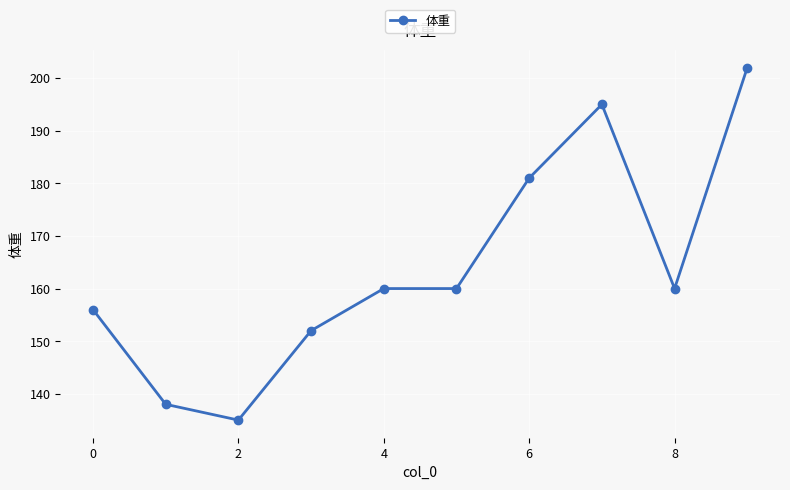

What is the greatest value displayed?

202